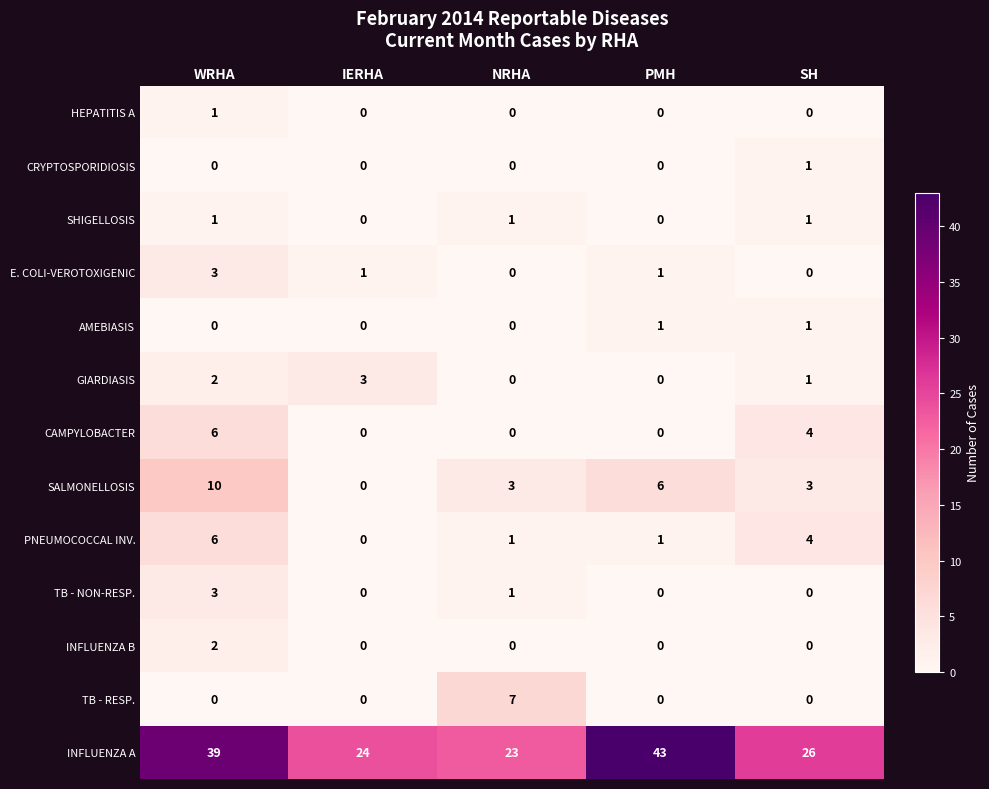

What is the difference between the highest and lowest values at PMH?

43